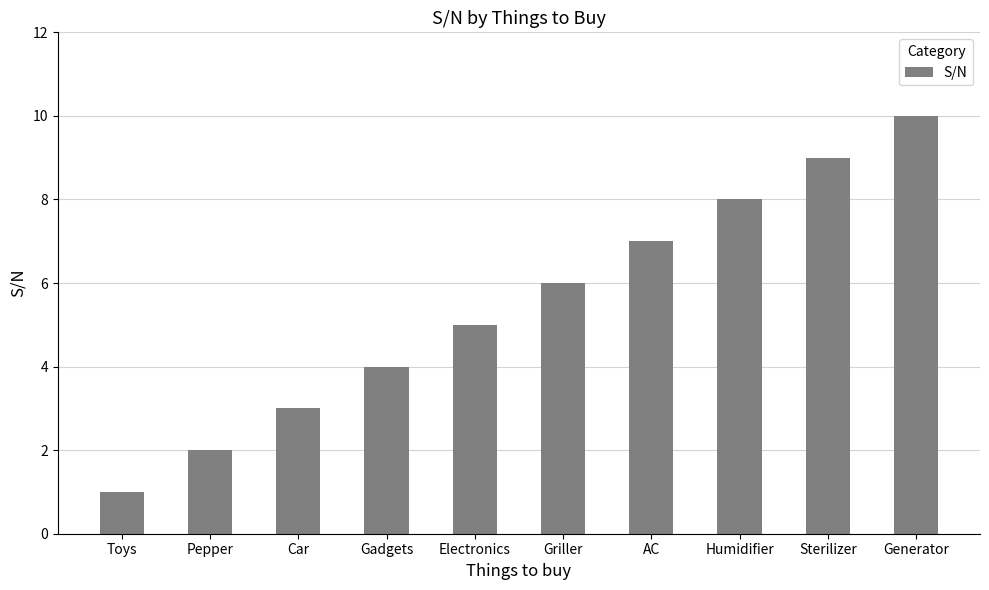

What is the maximum value shown in the chart?

10